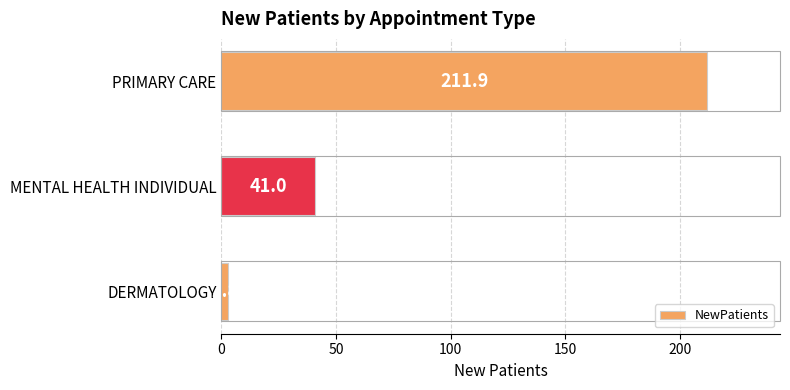

True or false: the data shows 211.9 at PRIMARY CARE.

True